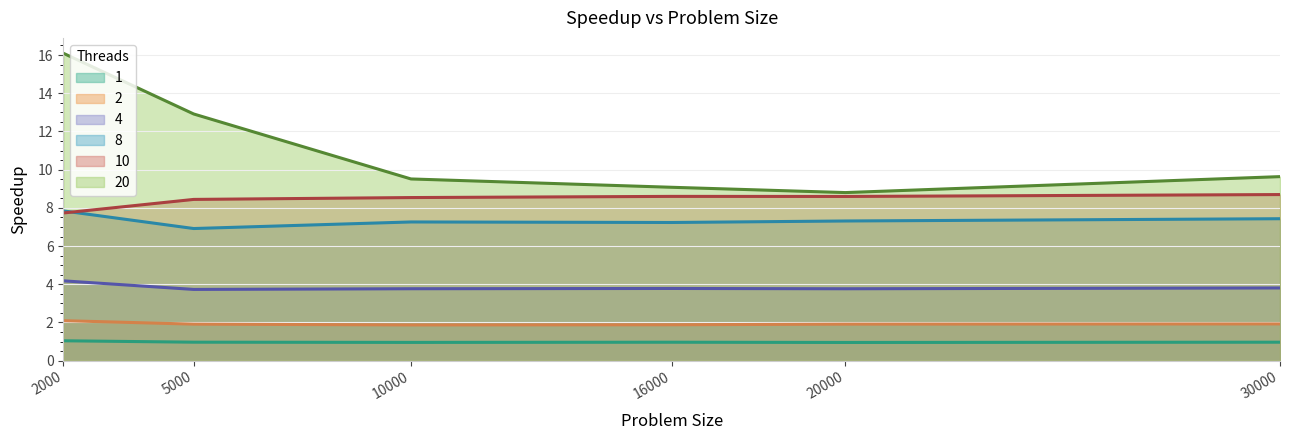

What is the smallest value displayed?

1.0